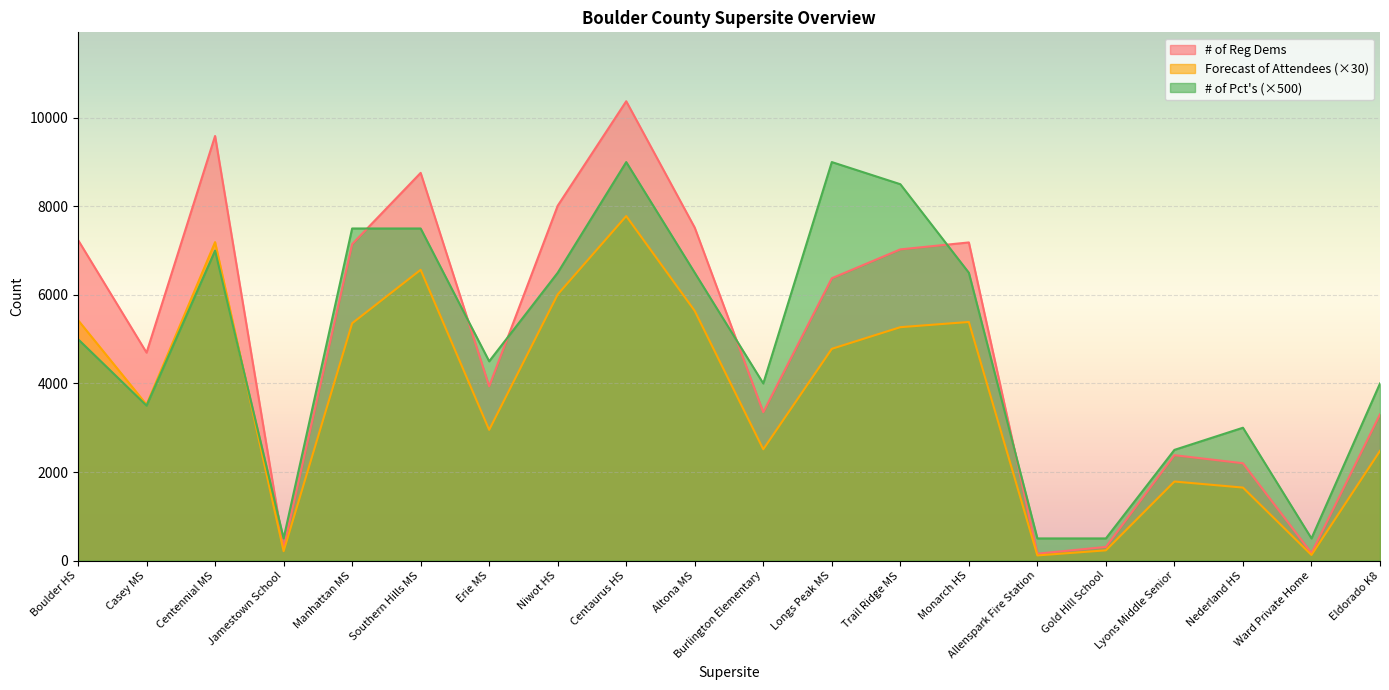

How many categories are shown in the chart?

20